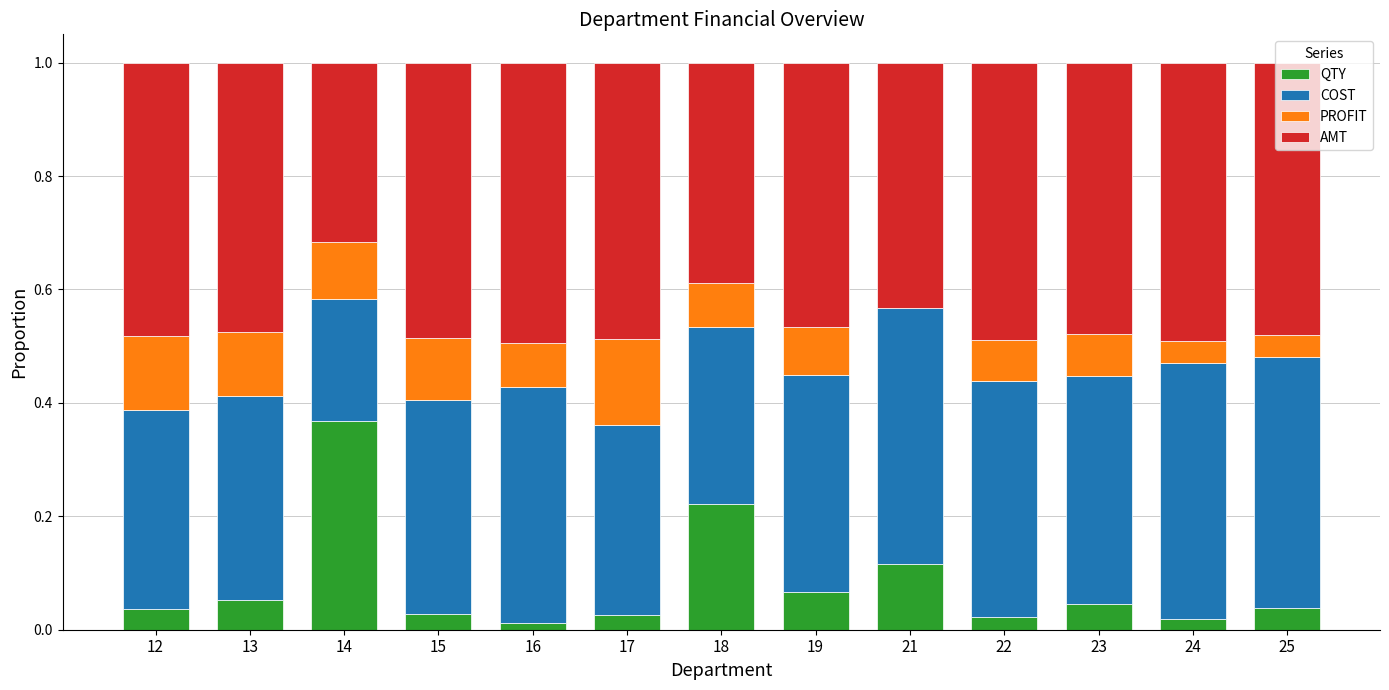

Does the chart contain stacked bars?

Yes